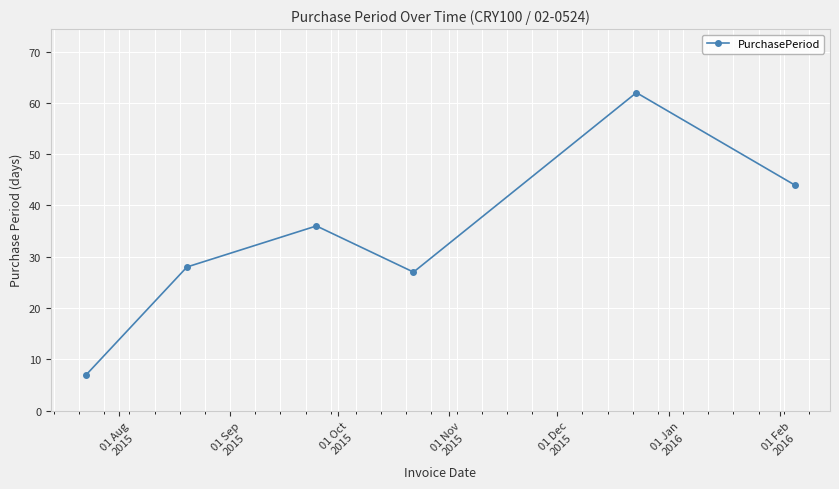

What is the minimum value shown in the chart?

7